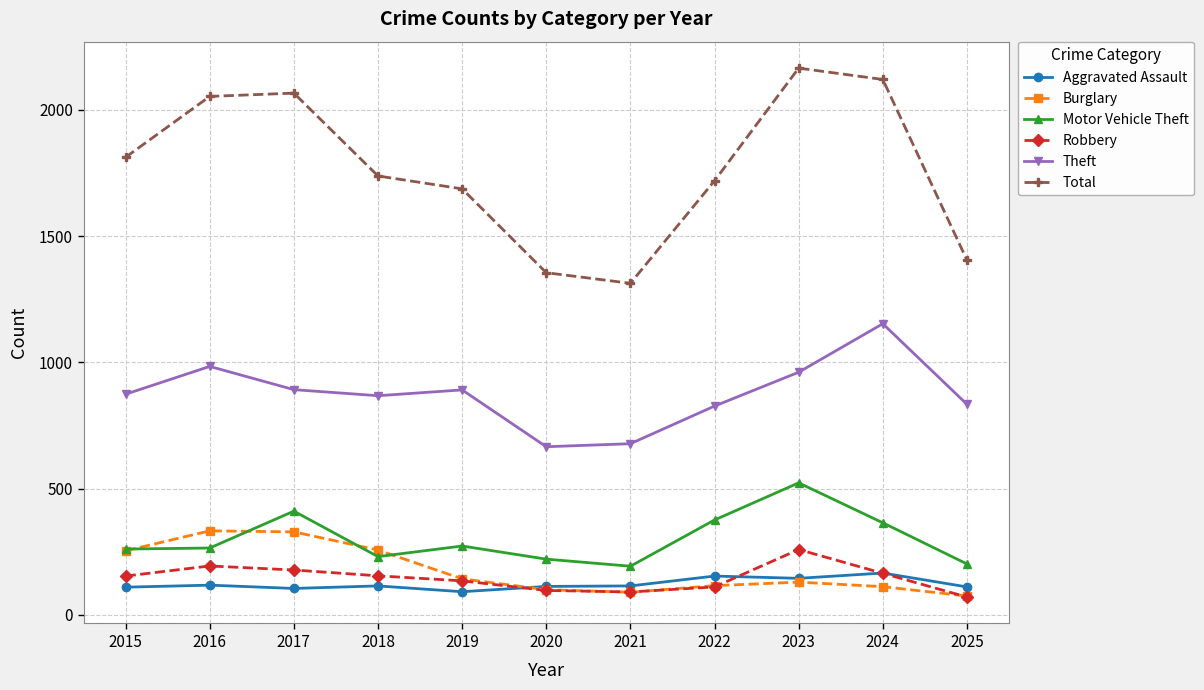

Which series changed the most between 2016 and 2019?

Total